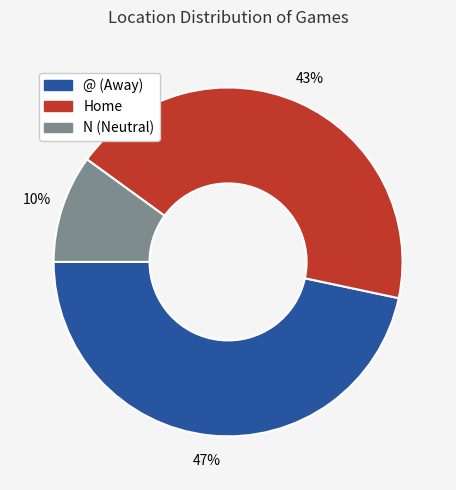

Is there any slice that represents more than half of the pie?

No